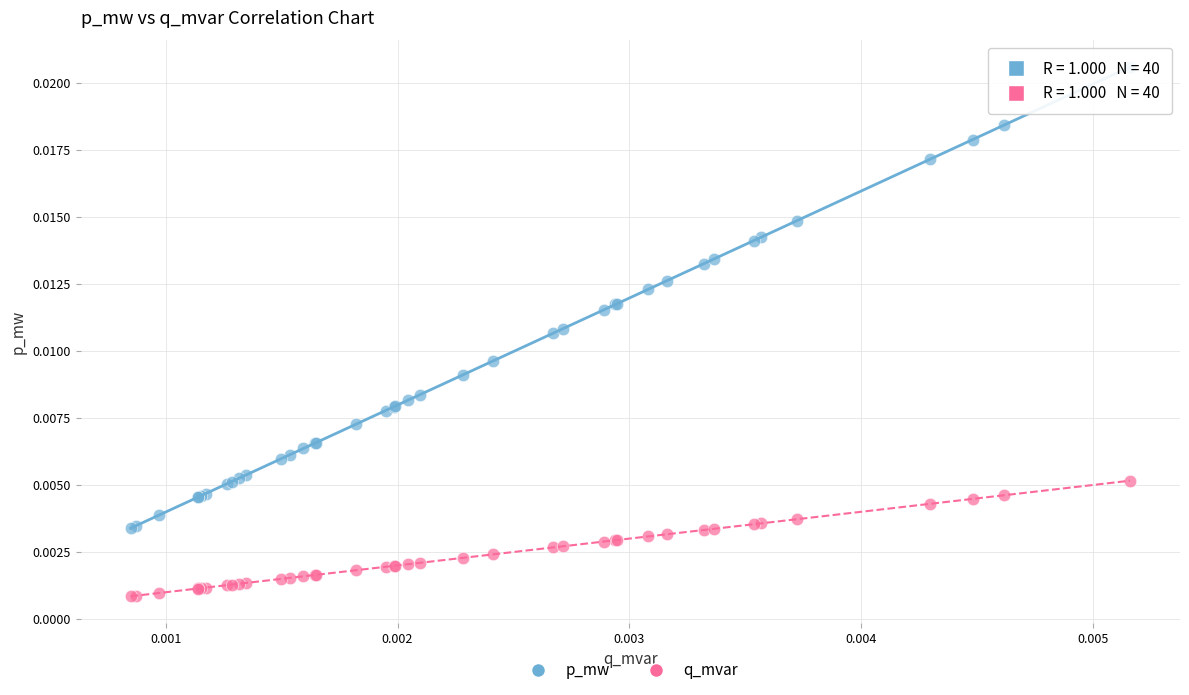

Which series has the largest Y range (max minus min)?

p_mw